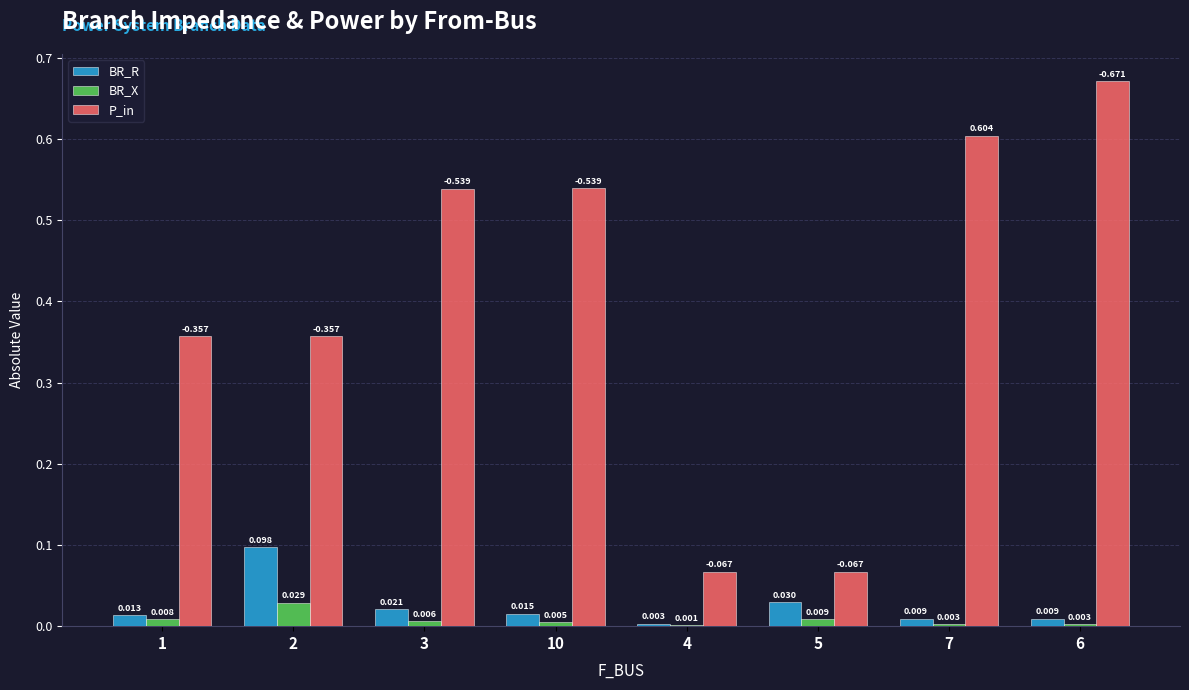

Is the value of BR_X at 4 greater than the value of P_in at 1?

No